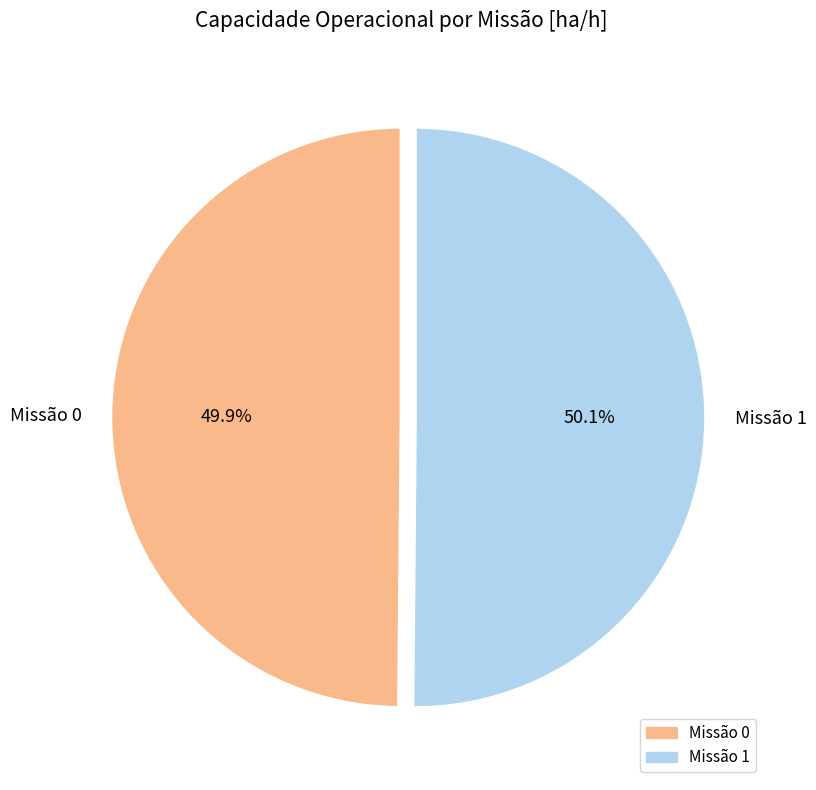

To the nearest percent, what is the average slice percentage?

50%